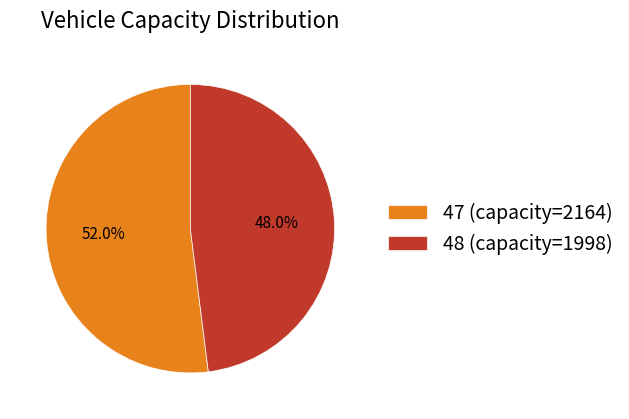

To the nearest percent, what is the average slice percentage?

50%